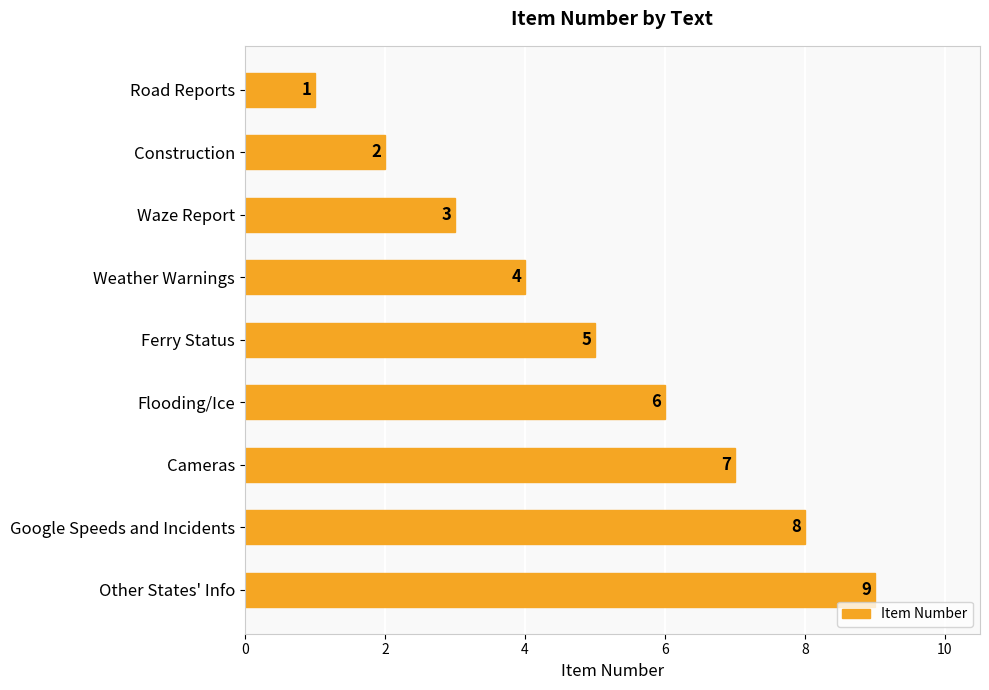

True or false: the data shows 6 at Flooding/Ice.

True